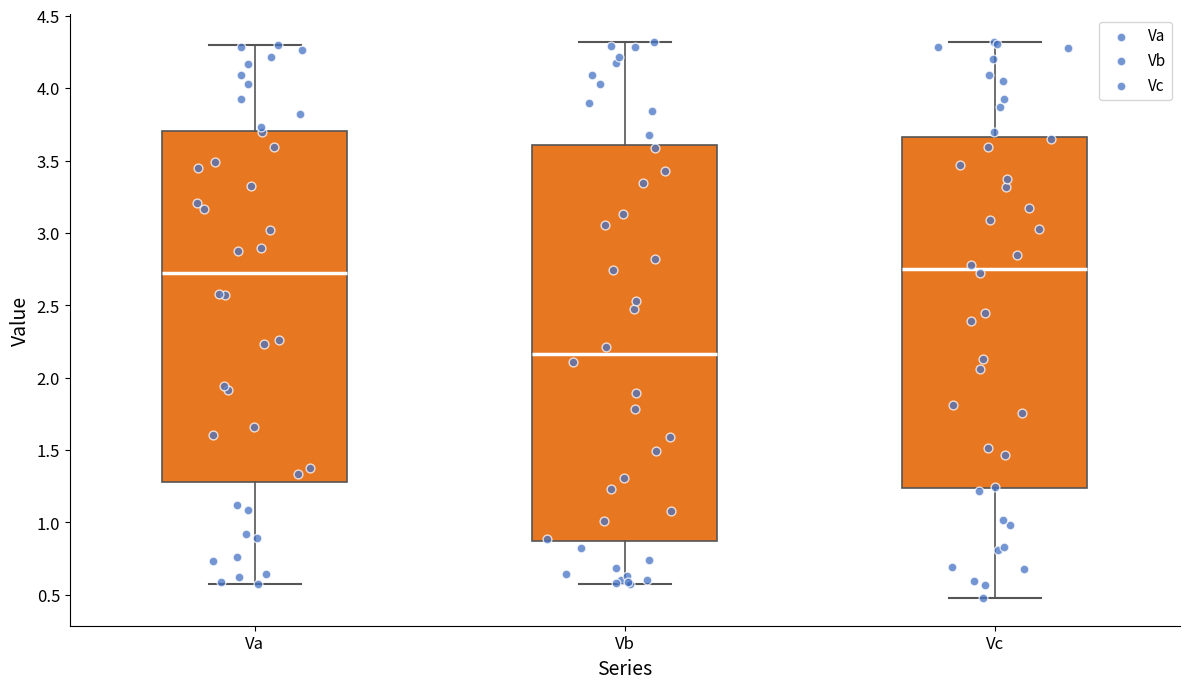

Where does the lower whisker of the box for Va end on the y-axis? The values are not printed on the chart, so give them approximately, as read against the axis.

0.55